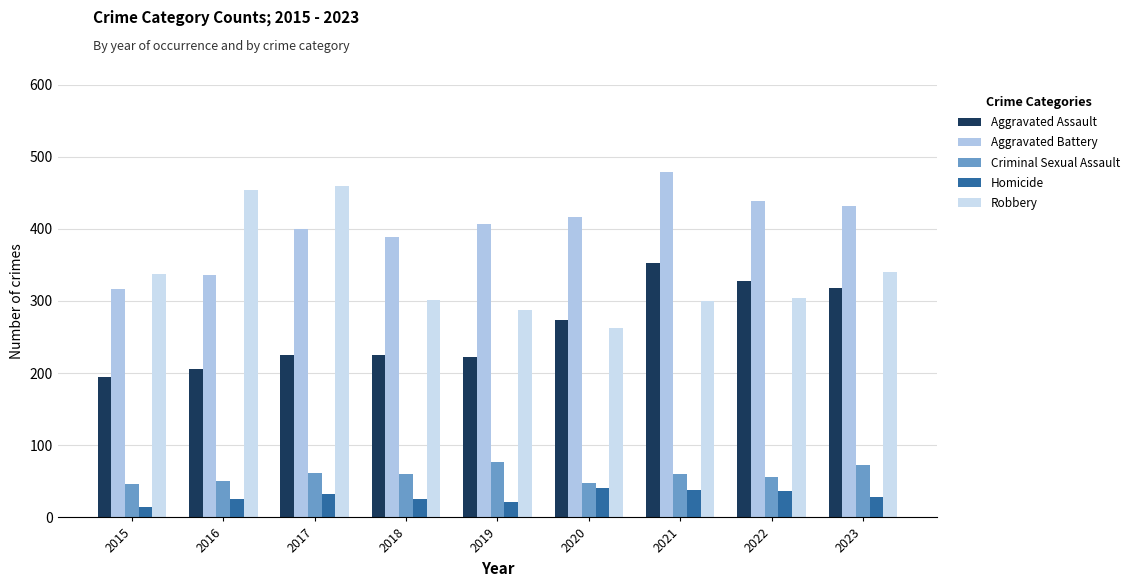

Reading right to left, what are all the values shown in this chart?

Aggravated Assault: 2023=318	2022=327	2021=352	2020=273	2019=223	2018=225	2017=225	2016=206	2015=194
Aggravated Battery: 2023=432	2022=439	2021=479	2020=416	2019=407	2018=389	2017=400	2016=336	2015=316
Criminal Sexual Assault: 2023=73	2022=56	2021=60	2020=48	2019=77	2018=60	2017=62	2016=50	2015=46
Homicide: 2023=28	2022=36	2021=38	2020=41	2019=22	2018=25	2017=33	2016=26	2015=15
Robbery: 2023=340	2022=304	2021=300	2020=263	2019=287	2018=301	2017=460	2016=454	2015=337